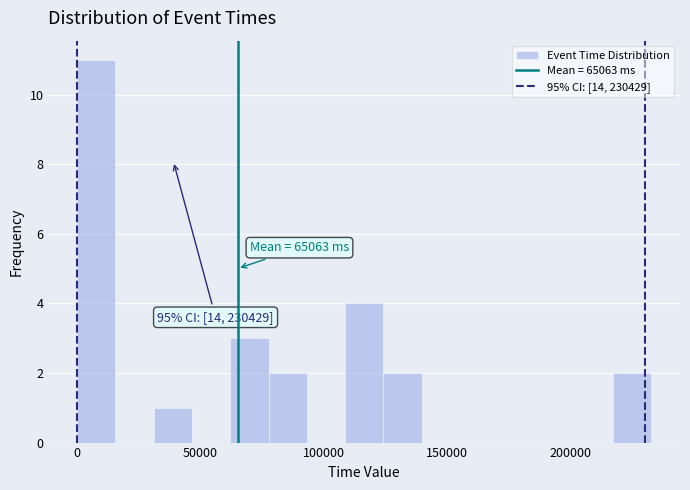

Read against the x-axis, roughly where is the centre of the tallest bar?

10000